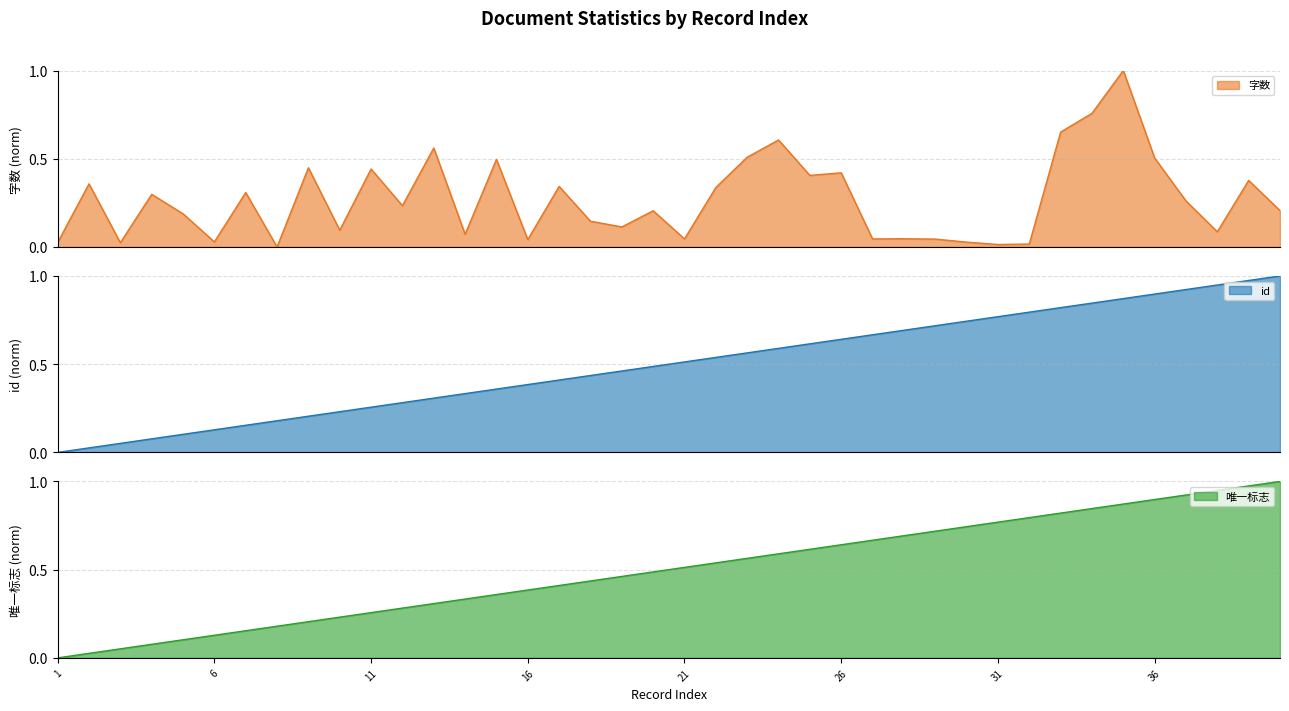

What is the value of the 唯一标志 point at the 34th from the left?

0.8